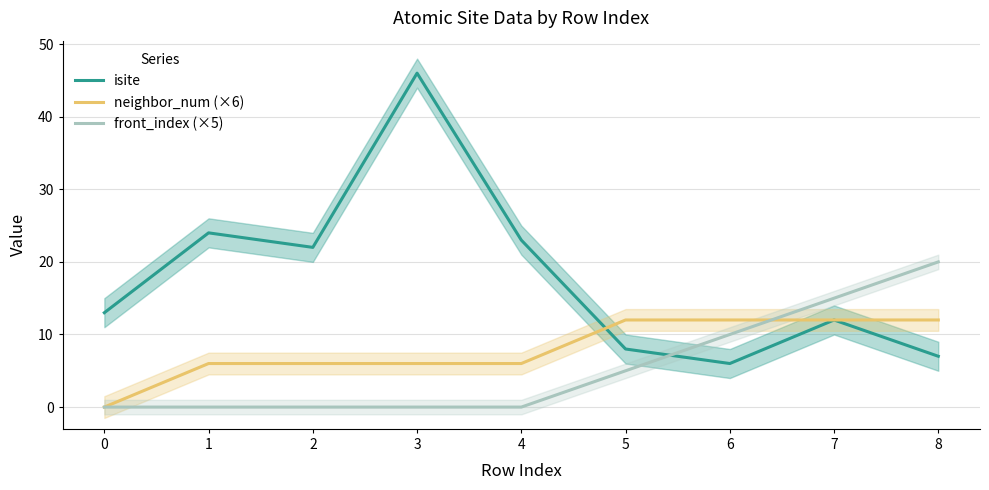

What are all the series names shown in the legend?

isite, neighbor_num (×6), front_index (×5)